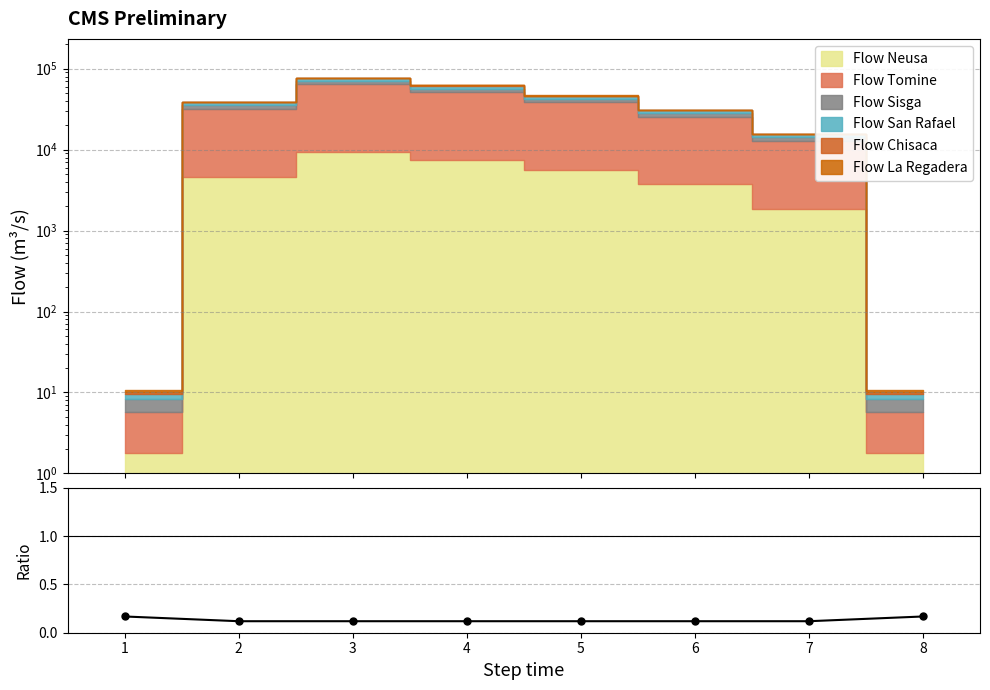

Reading left to right, extract all data points from this chart.

0.2	0.1	0.1	0.1	0.1	0.1	0.1	0.2